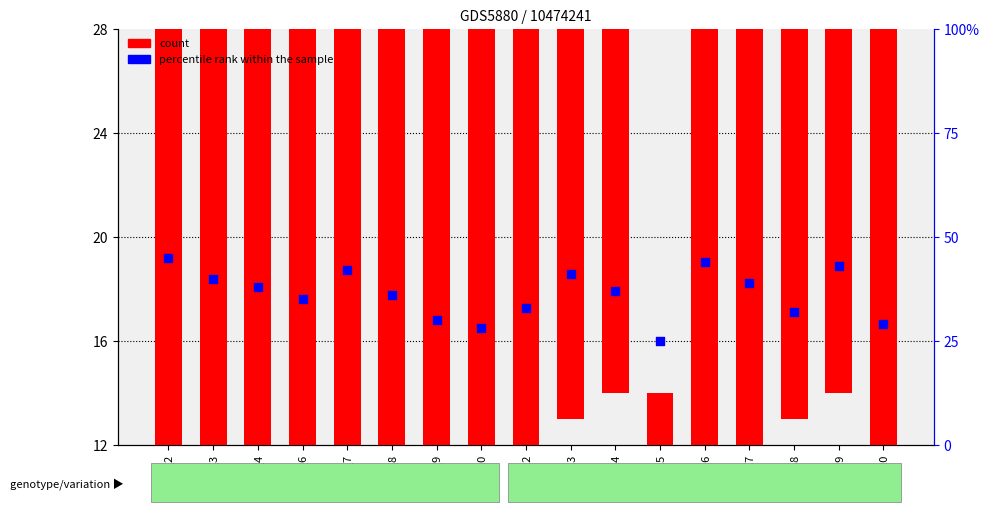

Which series contains the lowest Y value?

count